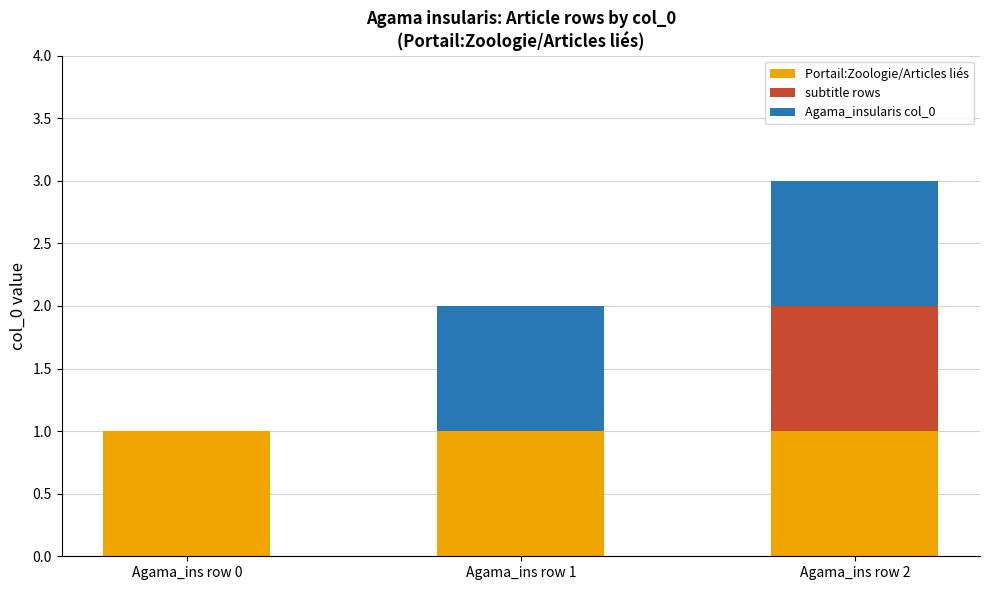

At which category is the sum across all series the highest?

Agama_ins row 2